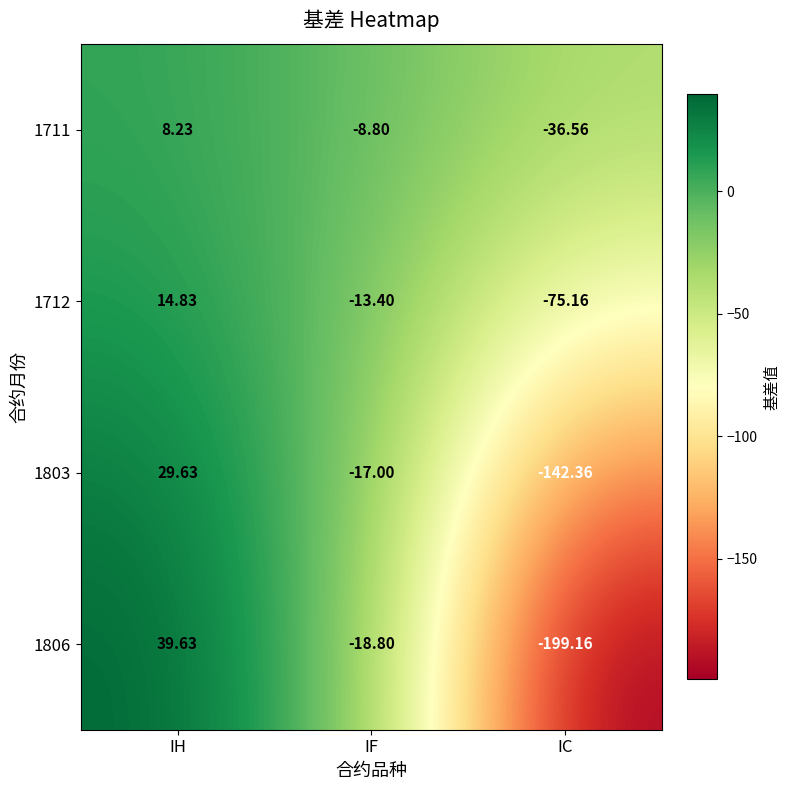

Which series has the largest range (max minus min)?

1806